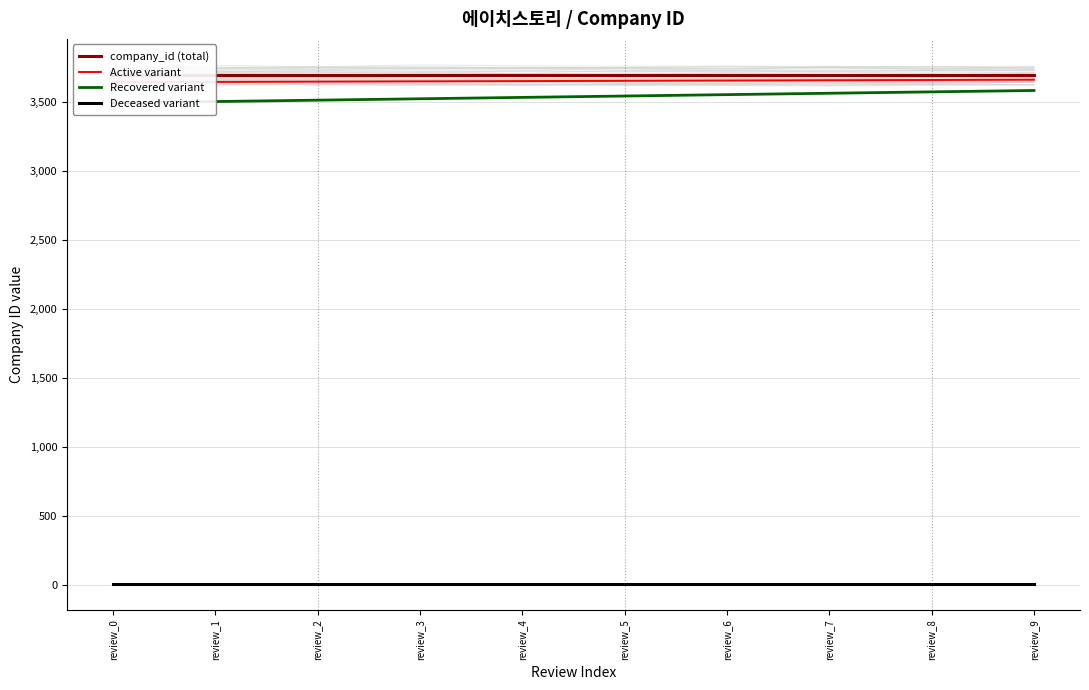

What is the sum of the Recovered variant values at review_6 and review_3?

7070